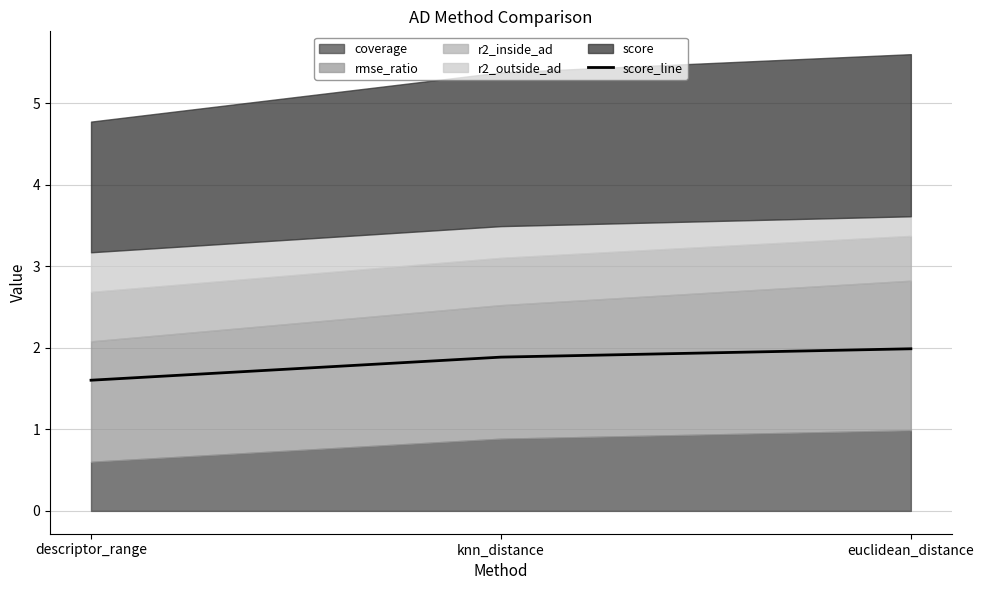

What is the maximum value for score_line?

2.0